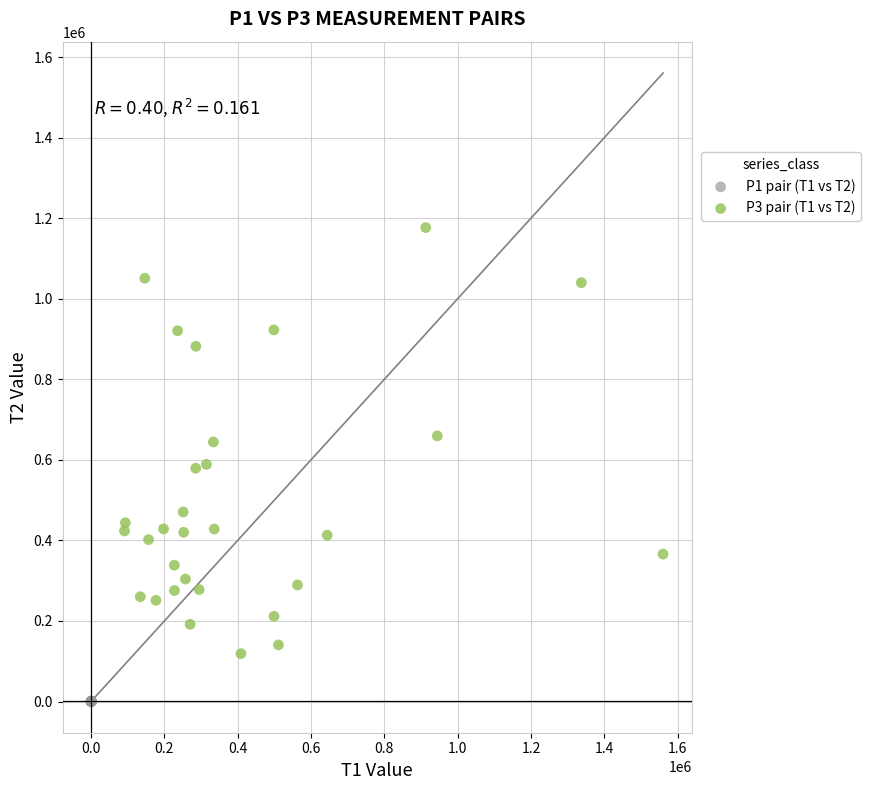

Which series contains the lowest Y value?

P1 pair (T1 vs T2)